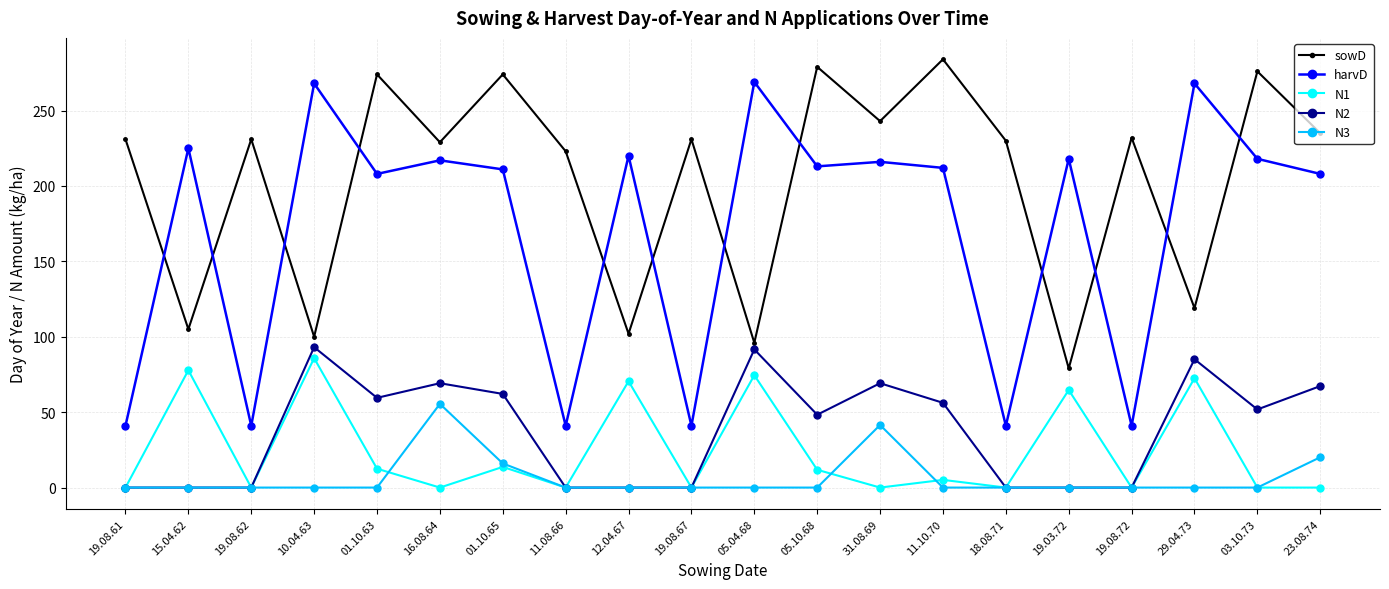

What is the label of the 3rd point from the left?

19.08.62